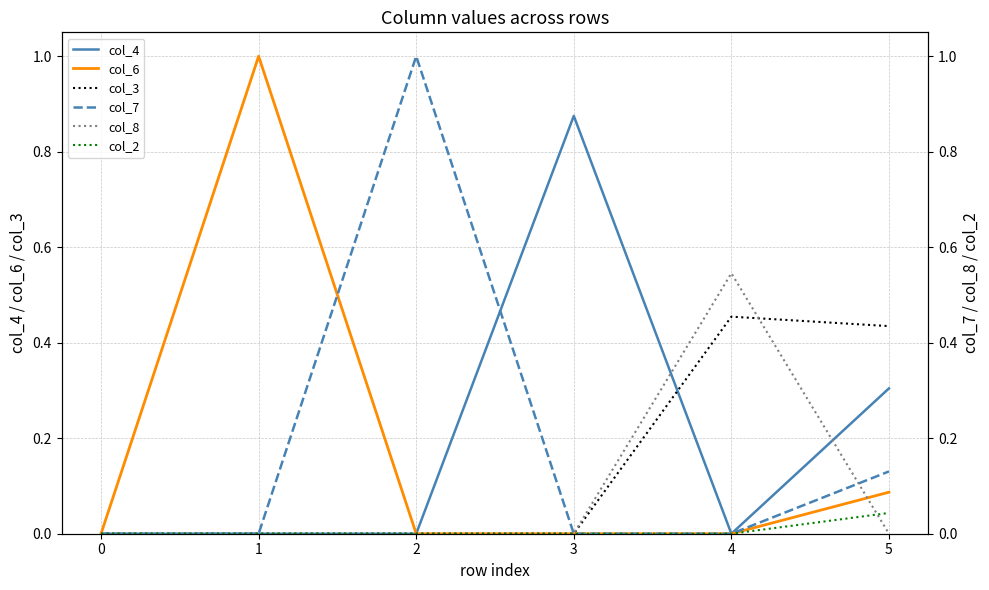

Is this an area chart (filled region under the line)?

No